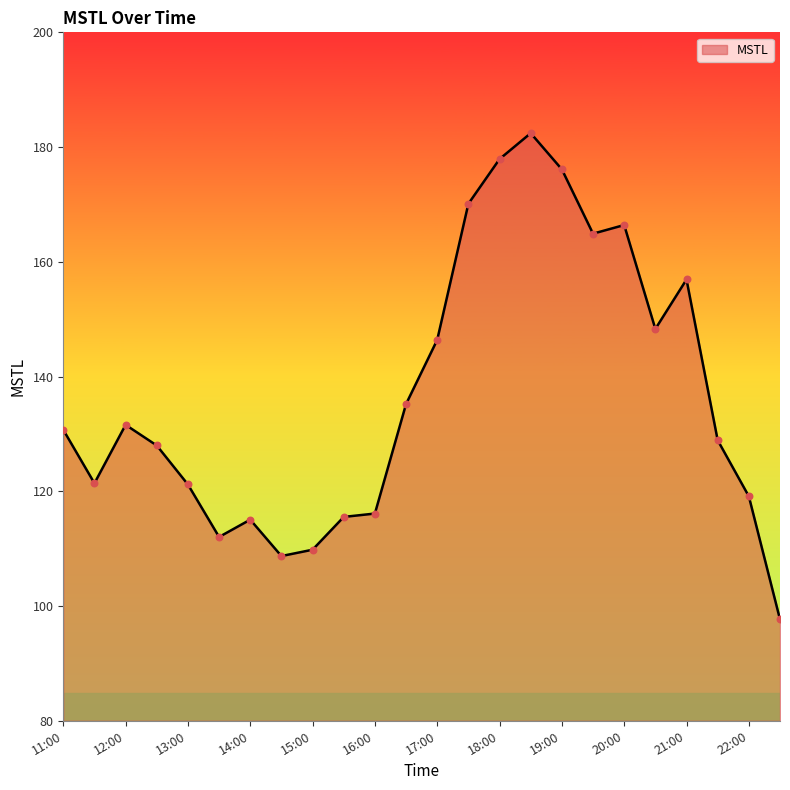

What is the smallest value displayed?

97.7